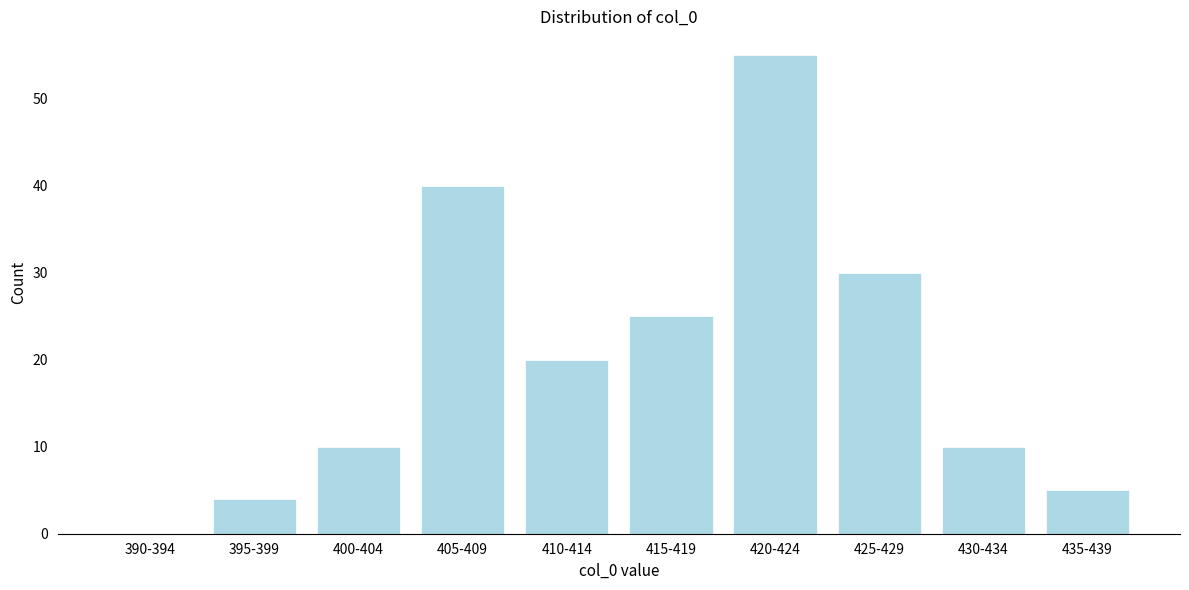

Reading left to right, what are all the values shown in this chart?

390-394=0	395-399=4	400-404=10	405-409=40	410-414=20	415-419=25	420-424=55	425-429=30	430-434=10	435-439=5